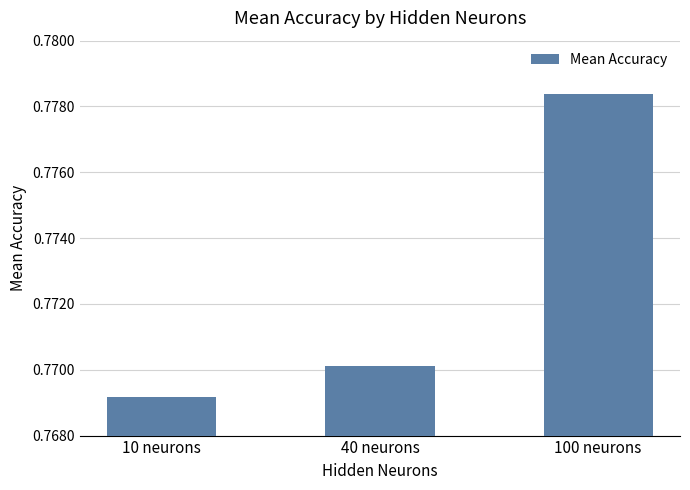

List the labels in order of value, smallest first.

10 neurons, 40 neurons, 100 neurons